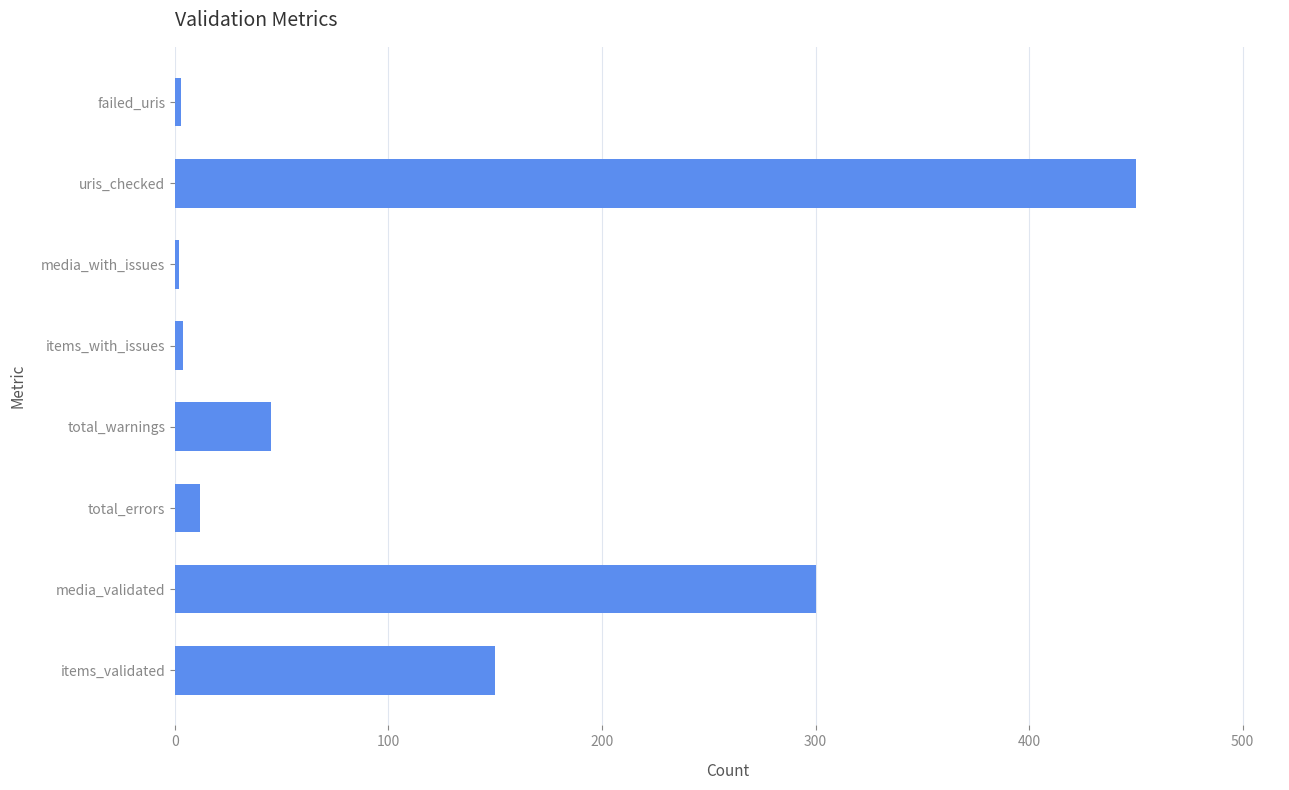

True or false: the data shows 45 at total_warnings.

True